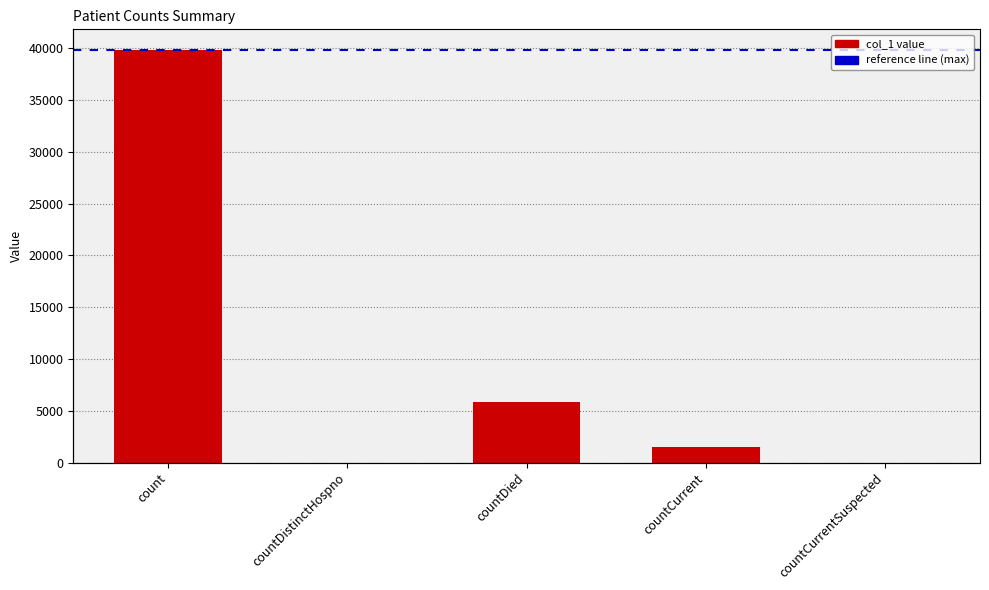

How many data points are above 1460?

2